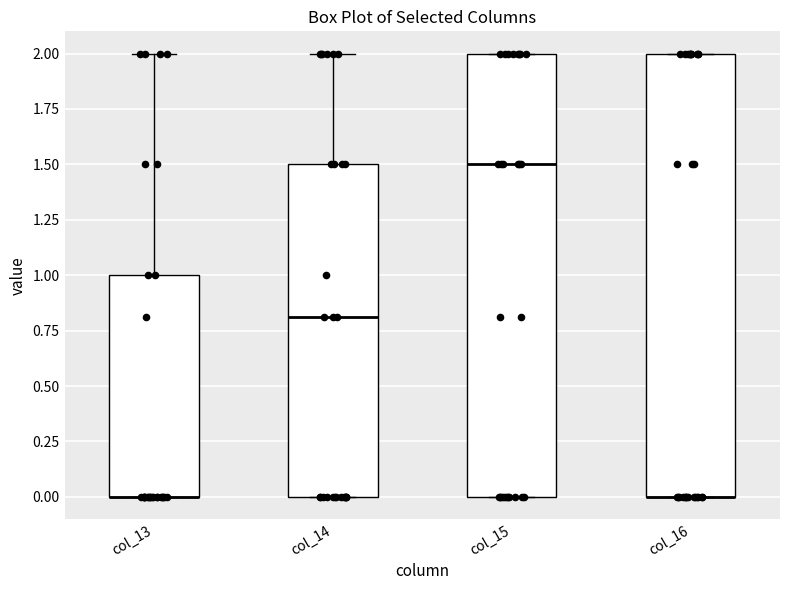

Reading left to right, transcribe this box plot: for each box, give where its median line is, the range the box spans, and where its two whiskers end, as read against the y-axis. The values are not printed on the chart, so give them approximately, as read against the axis.

col_13: median 0.0 (drawn on the box's lower edge), box 0.0 to 1.0, whiskers 0.0 to 2.0
col_14: median 0.8, box 0.0 to 1.5, whiskers 0.0 to 2.0
col_15: median 1.5, box 0.0 to 2.0, whiskers 0.0 to 2.0
col_16: median 0.0 (drawn on the box's lower edge), box 0.0 to 2.0, whiskers 0.0 to 2.0